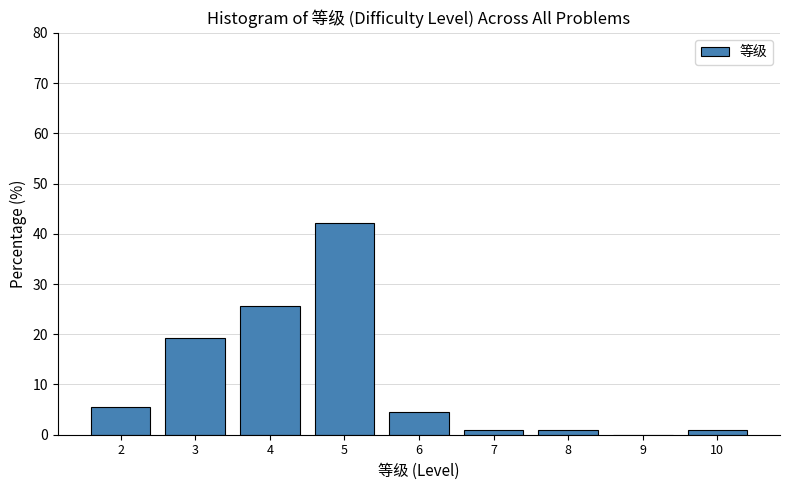

What is the height of the bar covering 3.5 to 4.5 on the x-axis? The values are not printed on the chart, so give them approximately, as read against the axis.

26